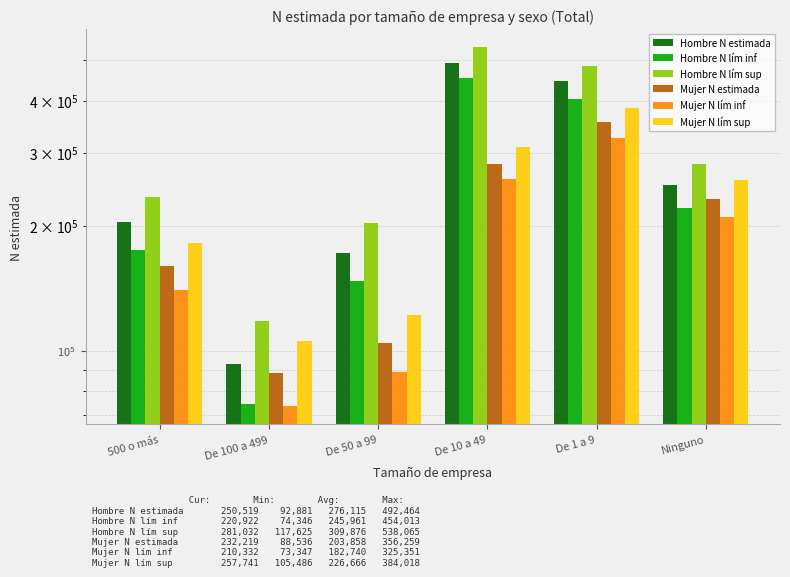

The Mujer N estimada series shows 160255 at De 10 a 49. True or false?

False